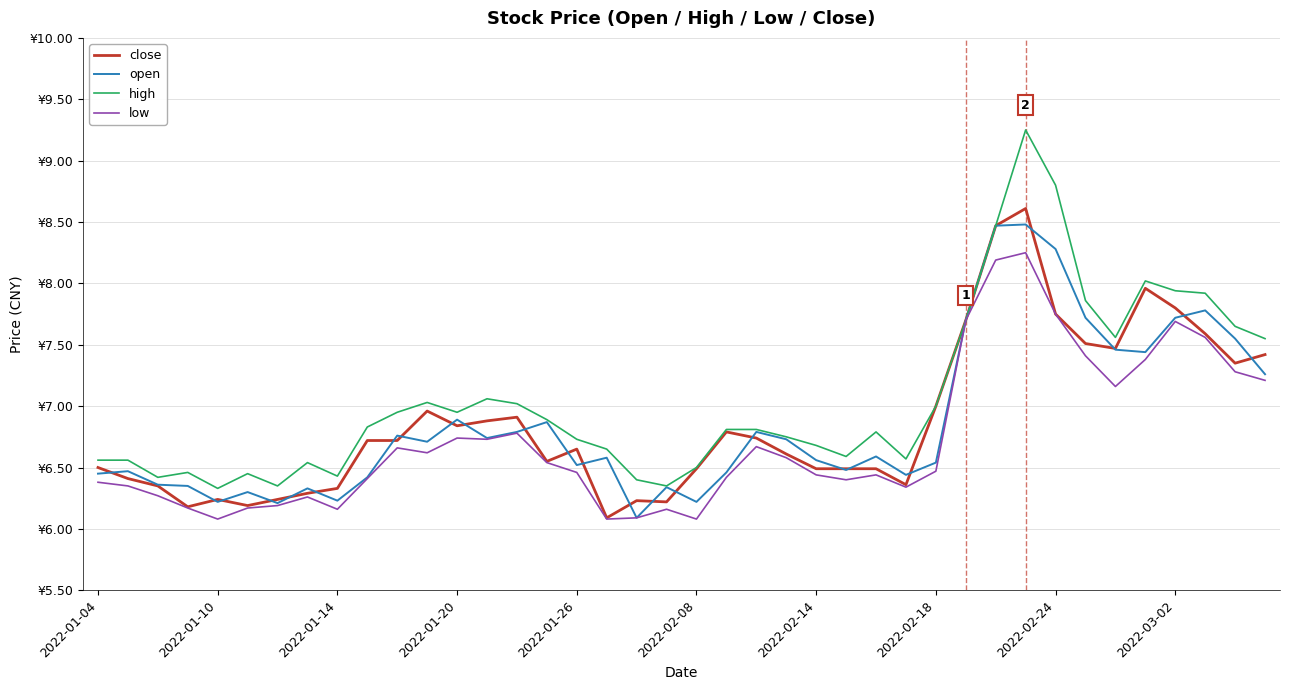

True or false: low and close intersect in this chart.

False